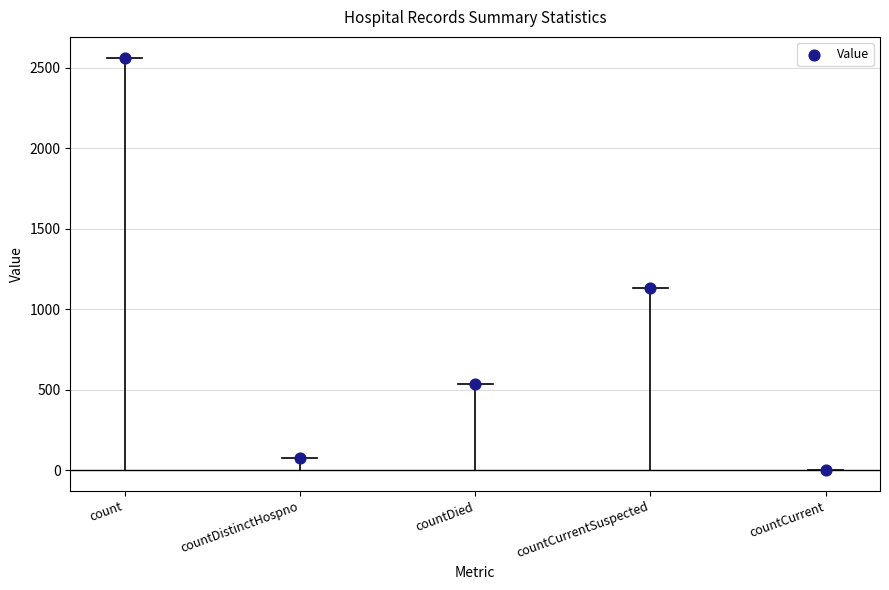

What is the average Y value?

860